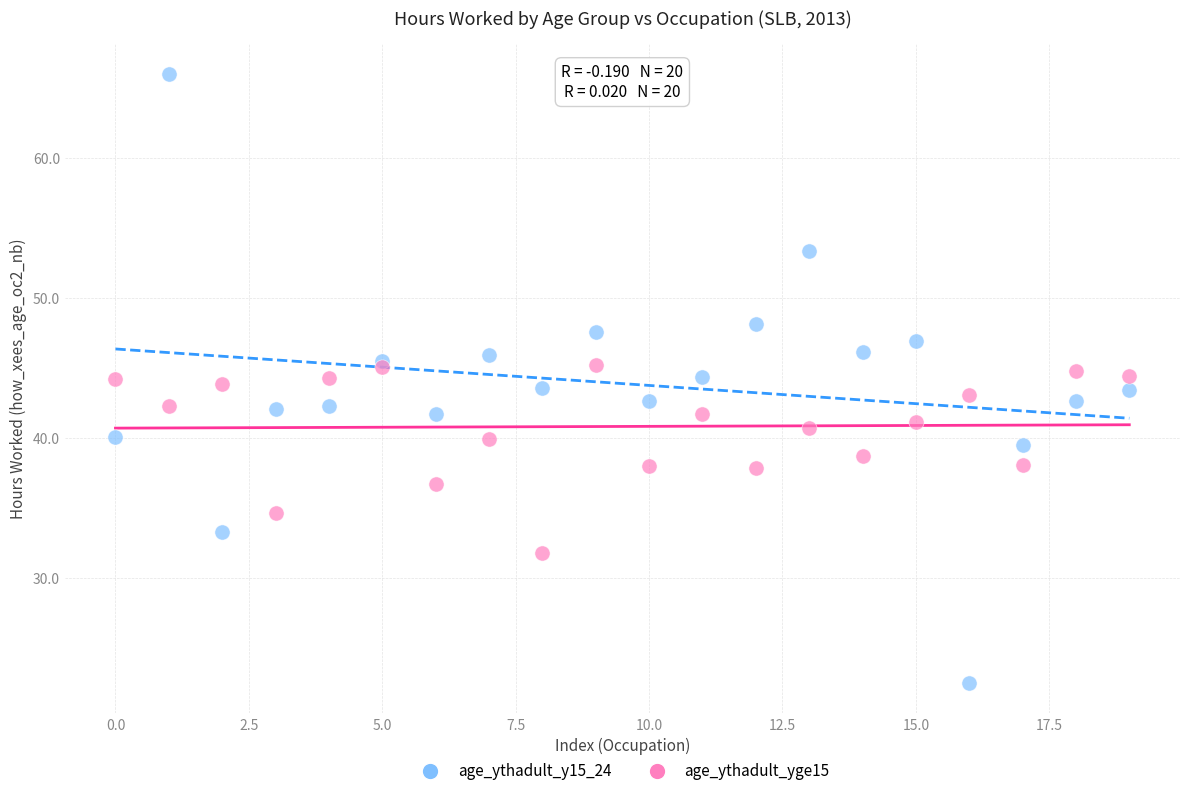

Which series reaches the maximum Y coordinate?

age_ythadult_y15_24